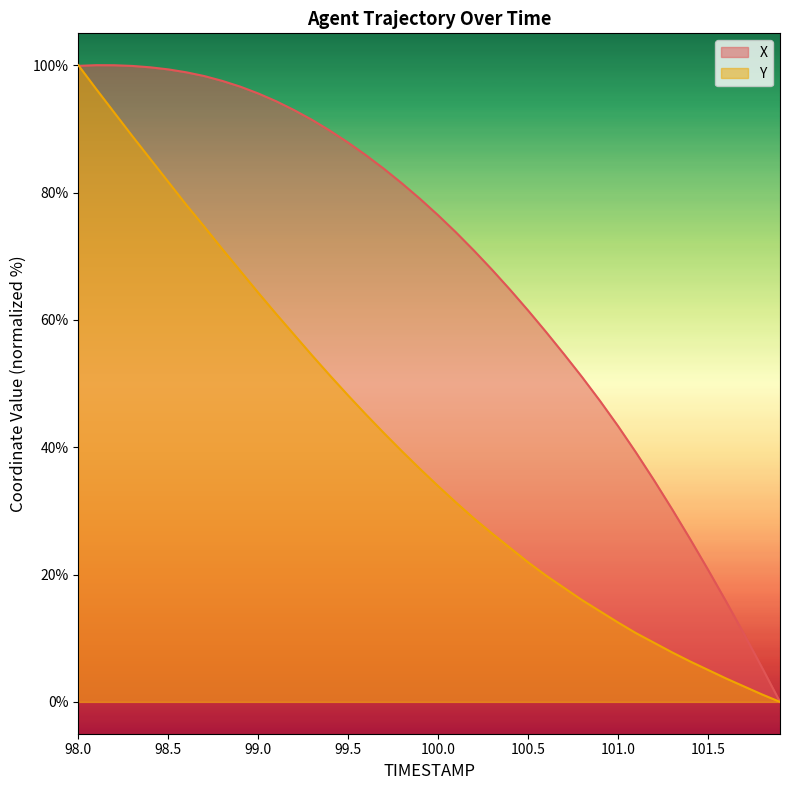

Reading left to right, list all the values displayed in this chart.

X: 98.0=99.9	98.1=100.0	98.2=100.0	98.3=99.9	98.4=99.7	98.5=99.3	98.6=98.9	98.7=98.3	98.8=97.5	98.9=96.6	99.0=95.6	99.1=94.3	99.2=92.9	99.3=91.4	99.4=89.7	99.5=87.8	99.6=85.8	99.7=83.7	99.8=81.4	99.9=79.0	100.0=76.4	100.1=73.7	100.2=70.9	100.3=67.9	100.4=64.7	100.5=61.5	100.6=58.1	100.7=54.6	100.8=51.0	100.9=47.3	101.0=43.3	101.1=39.1	101.2=34.8	101.3=30.3	101.4=25.6	101.5=20.8	101.6=15.8	101.7=10.7	101.8=5.4	101.9=0.0
Y: 98.0=100.0	98.1=96.2	98.2=92.6	98.3=88.9	98.4=85.3	98.5=81.7	98.6=78.1	98.7=74.6	98.8=71.1	98.9=67.7	99.0=64.3	99.1=60.9	99.2=57.7	99.3=54.4	99.4=51.2	99.5=48.1	99.6=45.1	99.7=42.2	99.8=39.3	99.9=36.6	100.0=33.9	100.1=31.3	100.2=28.8	100.3=26.4	100.4=24.2	100.5=21.9	100.6=19.8	100.7=17.9	100.8=16.0	100.9=14.2	101.0=12.5	101.1=10.8	101.2=9.3	101.3=7.8	101.4=6.4	101.5=5.0	101.6=3.7	101.7=2.4	101.8=1.2	101.9=0.0